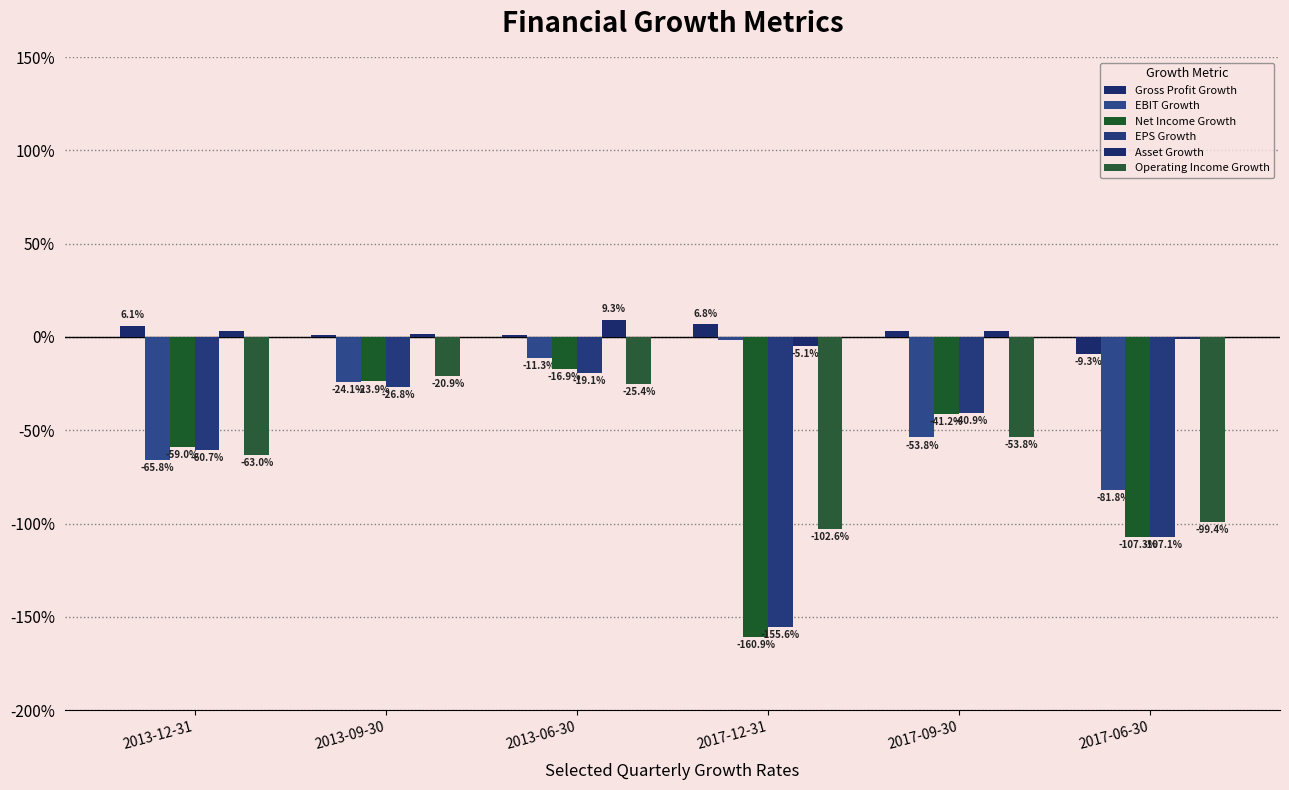

Are the bars grouped side by side (vs. stacked)?

Yes